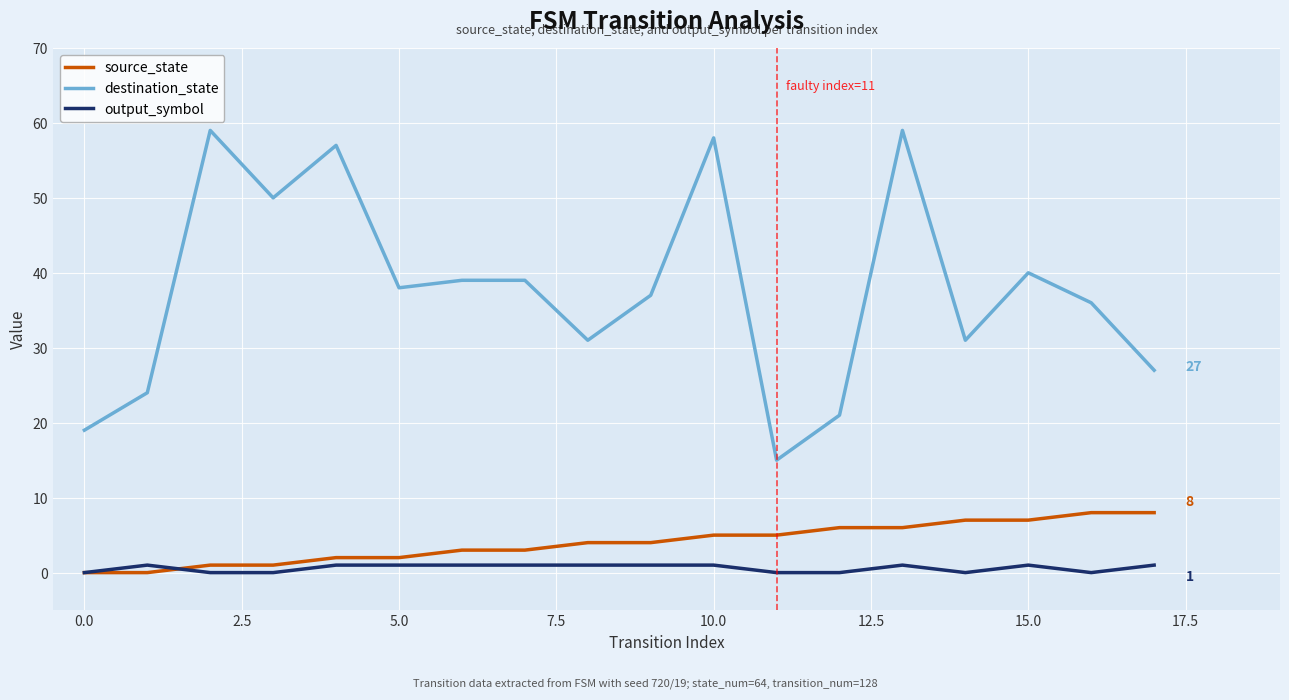

What is the minimum value for destination_state?

15